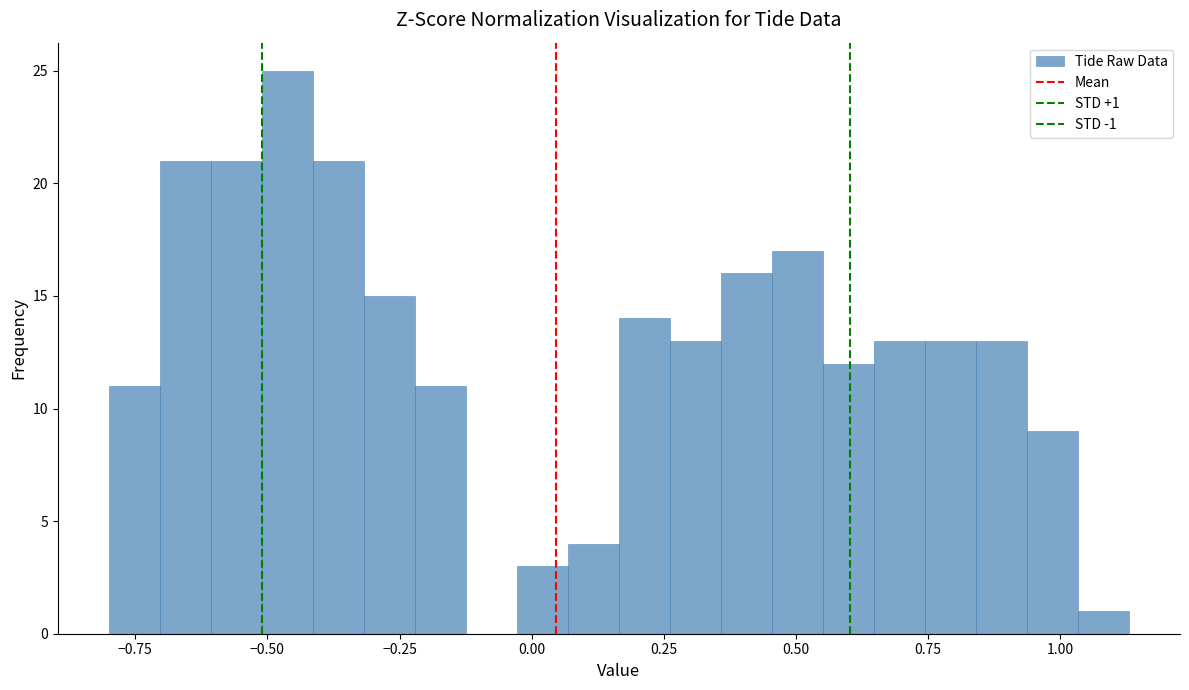

Read against the x-axis, roughly where is the centre of the tallest bar?

-0.45